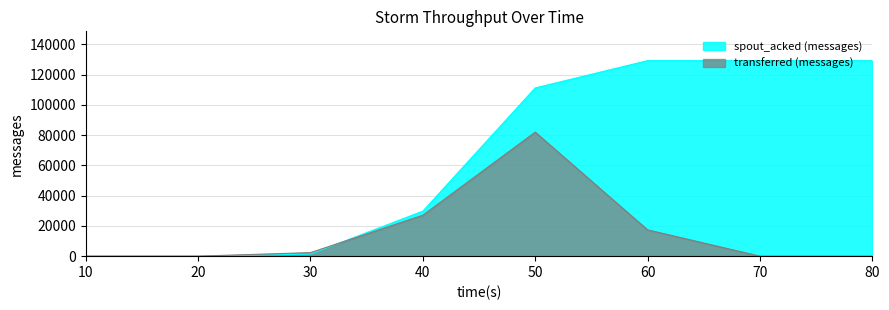

True or false: transferred (messages) and spout_acked (messages) intersect in this chart.

True